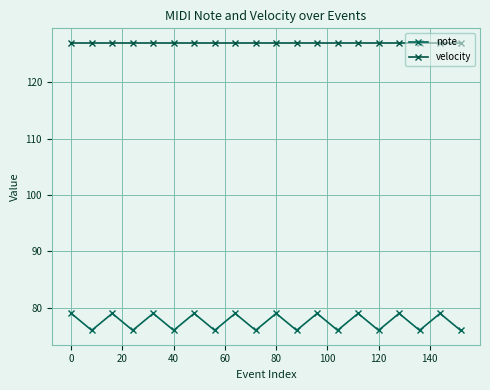

True or false: velocity has more than 1 interior local peaks.

False